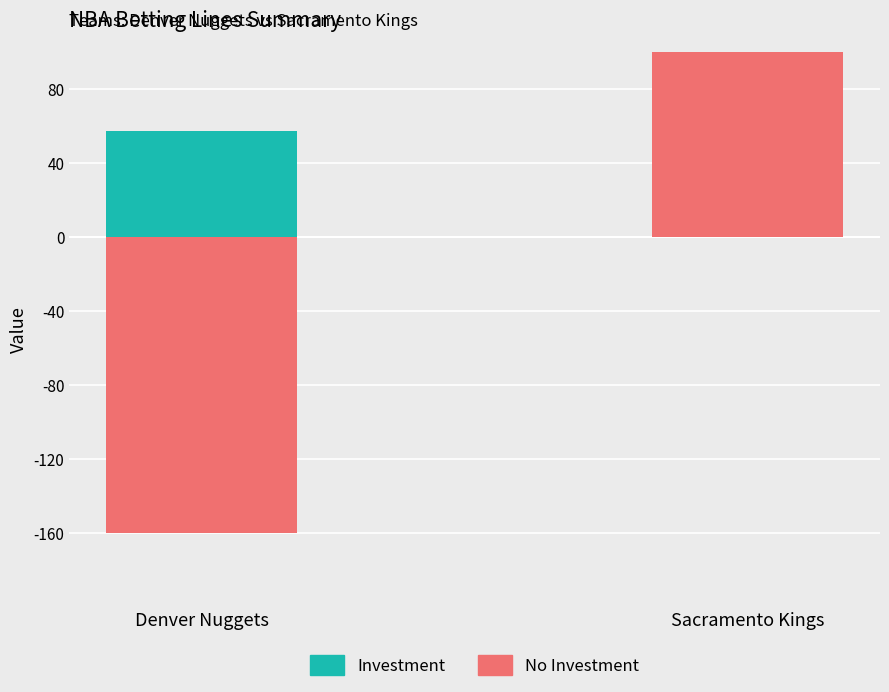

The Investment series shows 57 at Denver Nuggets. True or false?

True